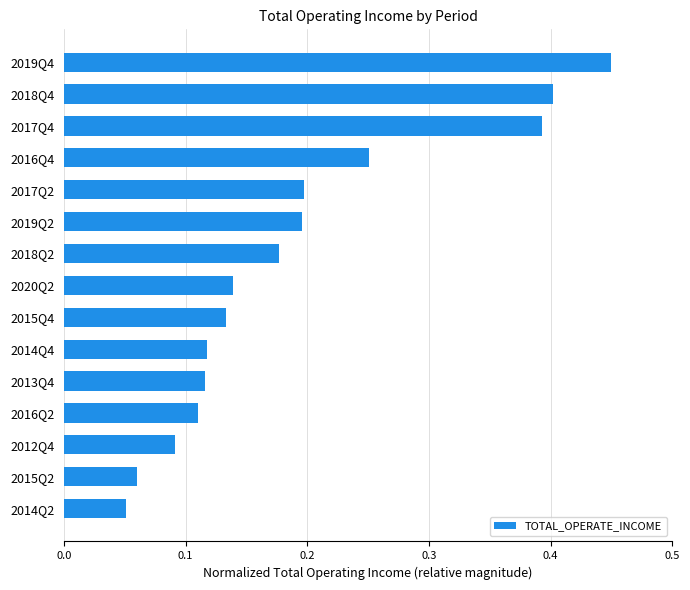

Count the number of categories in the chart.

15